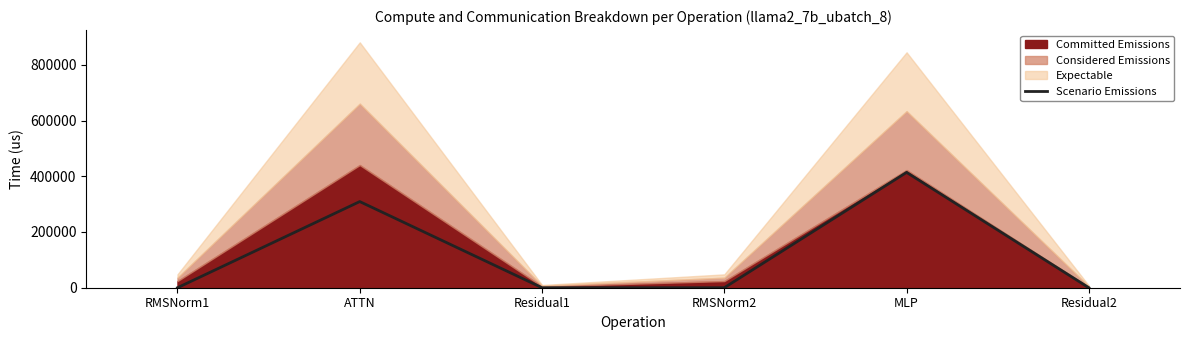

What is the sum of the values at Residual2 and ATTN?

309203.8